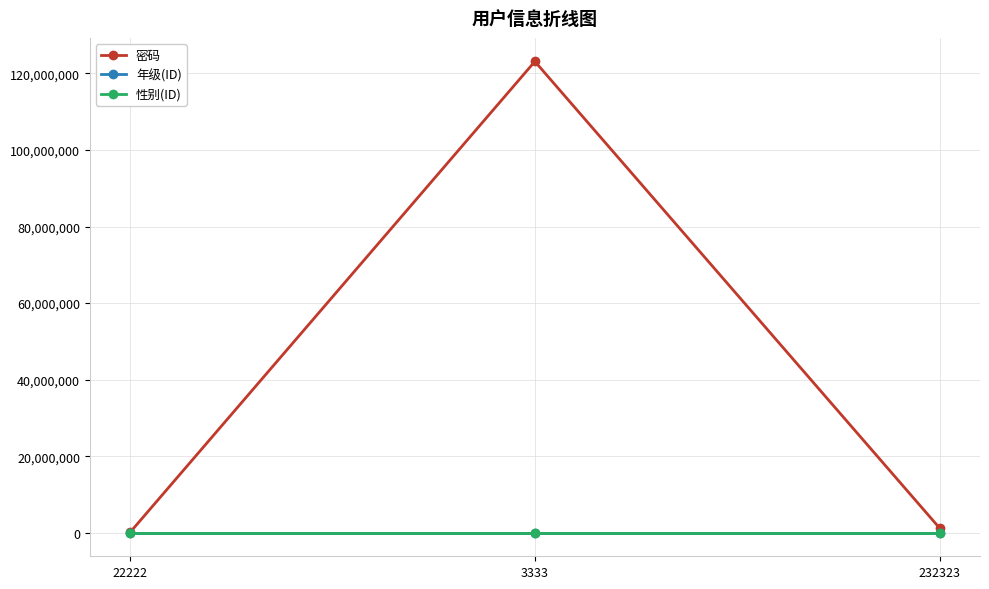

Which series changed the most between 22222 and 3333?

密码